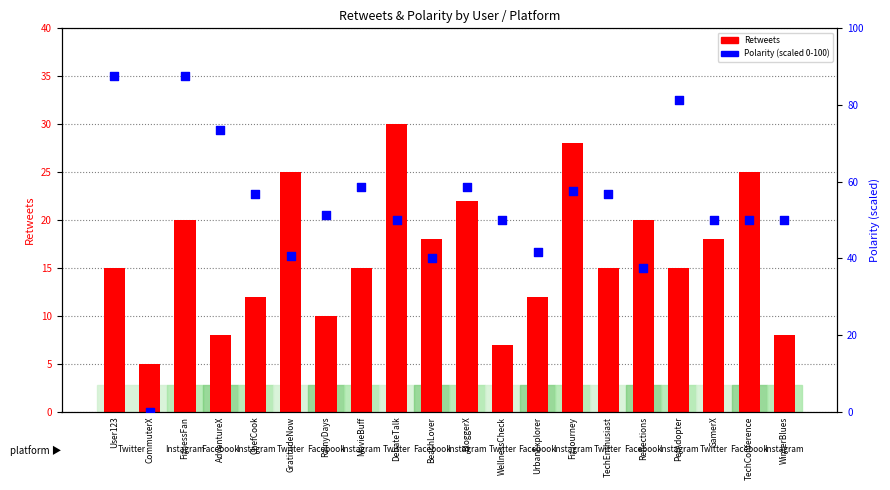

What are all the series names shown in the legend?

Retweets, Polarity (scaled 0-100)